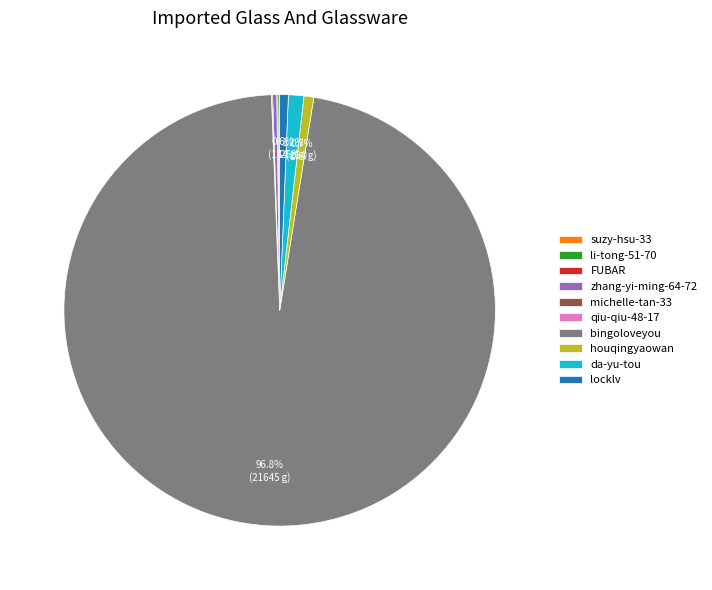

What is the largest slice in the pie chart?

bingoloveyou